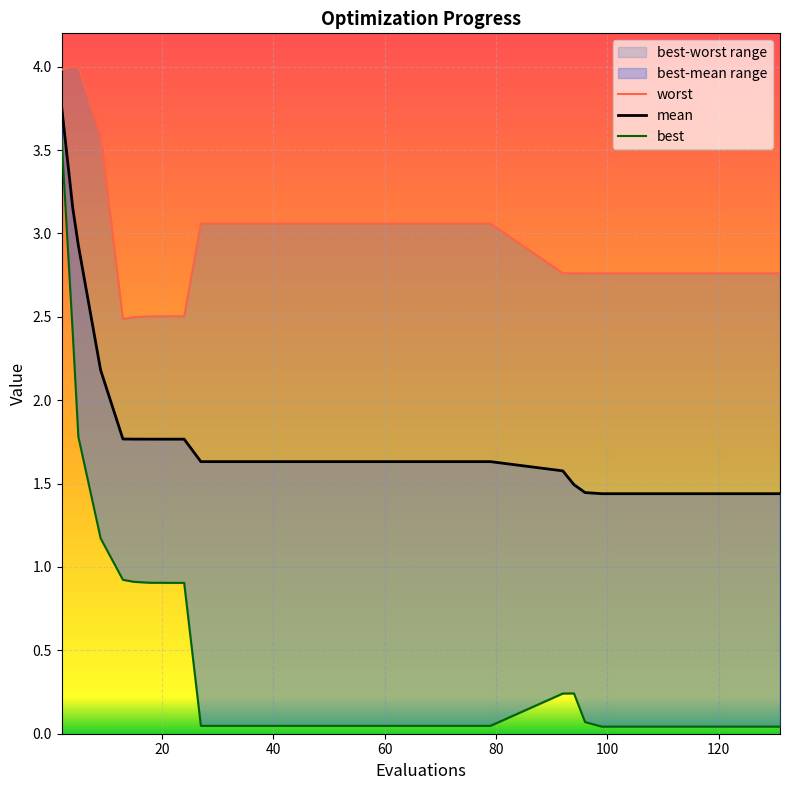

The value of best at 20 is 1.2. True or false?

False